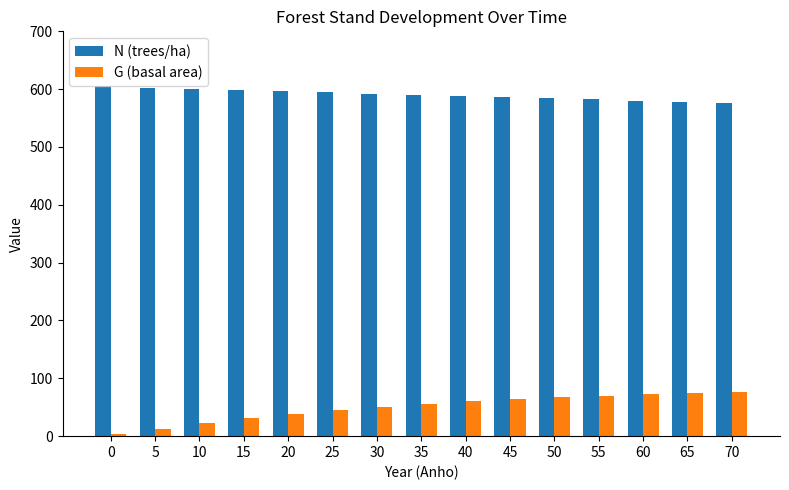

Does the chart contain stacked bars?

No